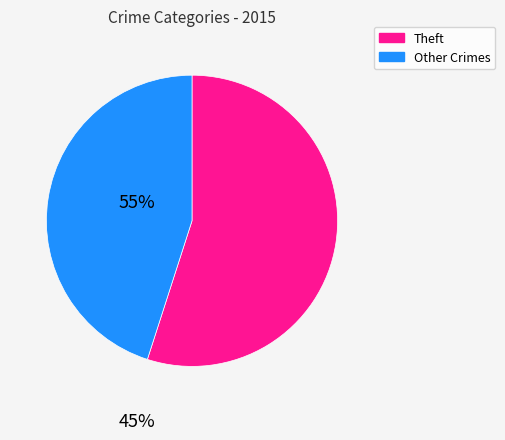

Rank the categories by value from lowest to highest.

Other Crimes, Theft